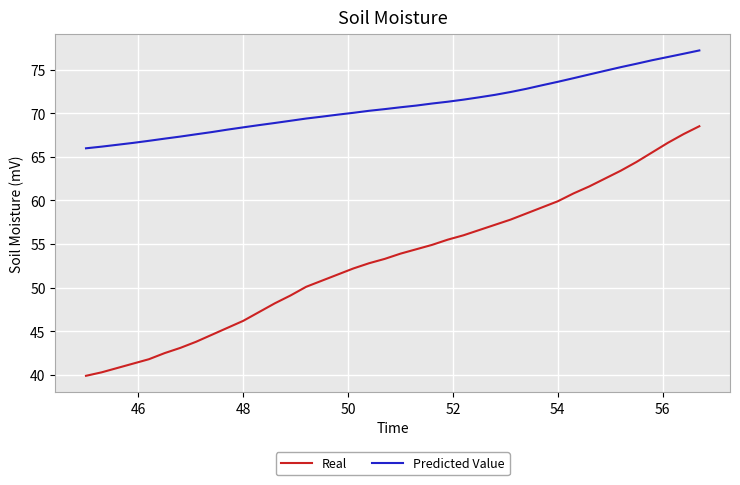

Which series has the largest total across all categories?

Predicted Value